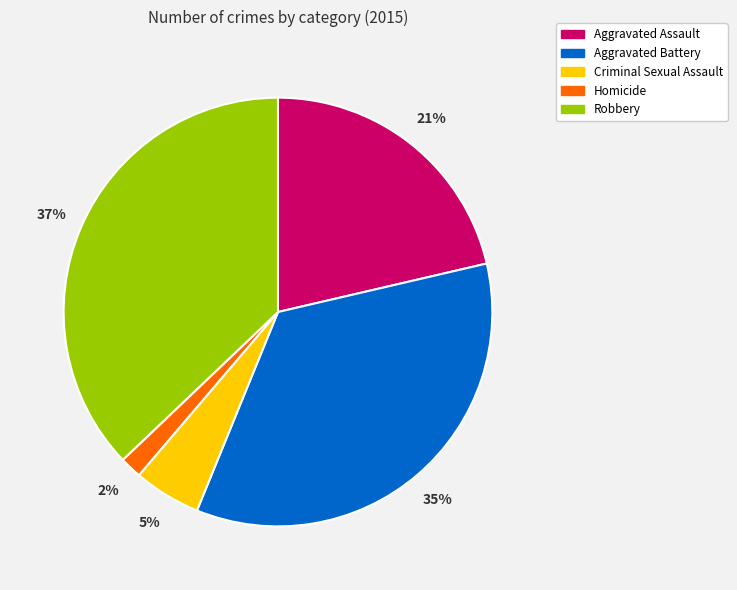

Is it true that Criminal Sexual Assault is 5% of the pie?

True